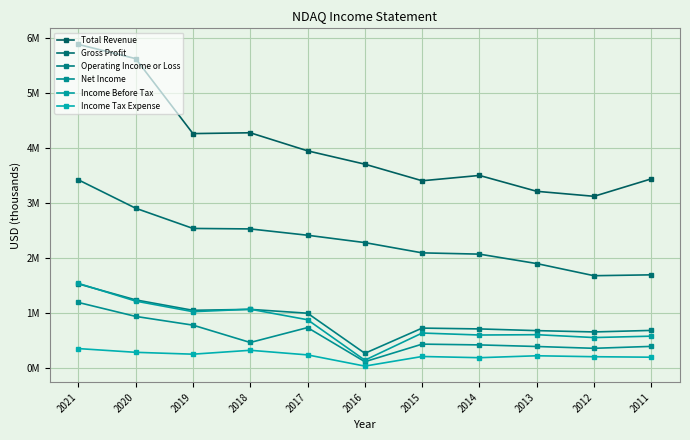

What is the value of the Net Income point at the 11th from the left?

387000